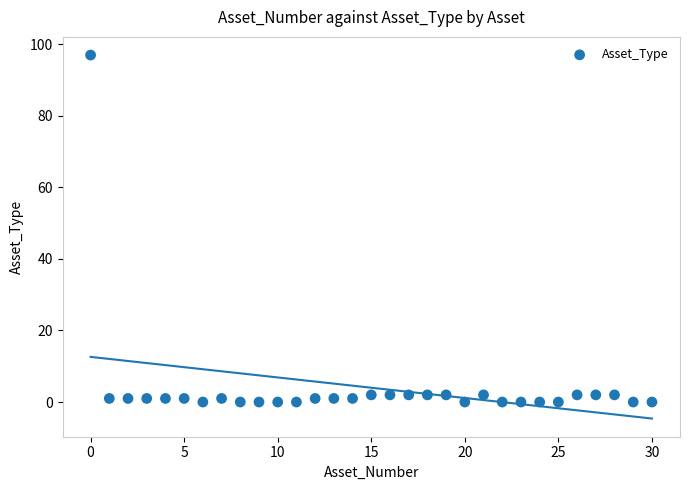

What is the range of Y values (max minus min)?

97